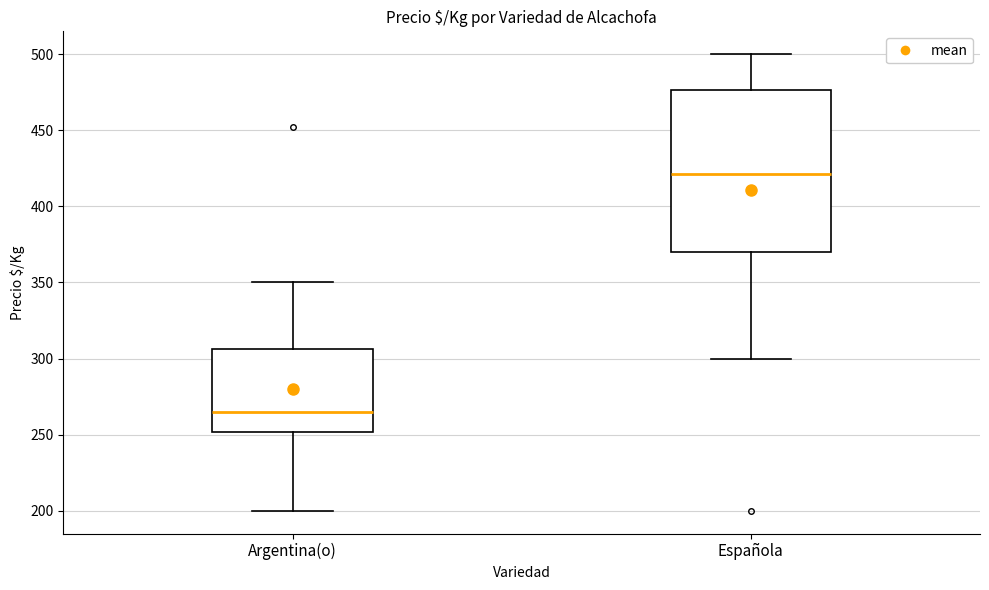

Reading left to right, transcribe this box plot: for each box, give where its median line is, the range the box spans, and where its two whiskers end, as read against the y-axis. The values are not printed on the chart, so give them approximately, as read against the axis.

Argentina(o): median 265, box 250 to 305, whiskers 200 to 350
Española: median 420, box 370 to 475, whiskers 300 to 500